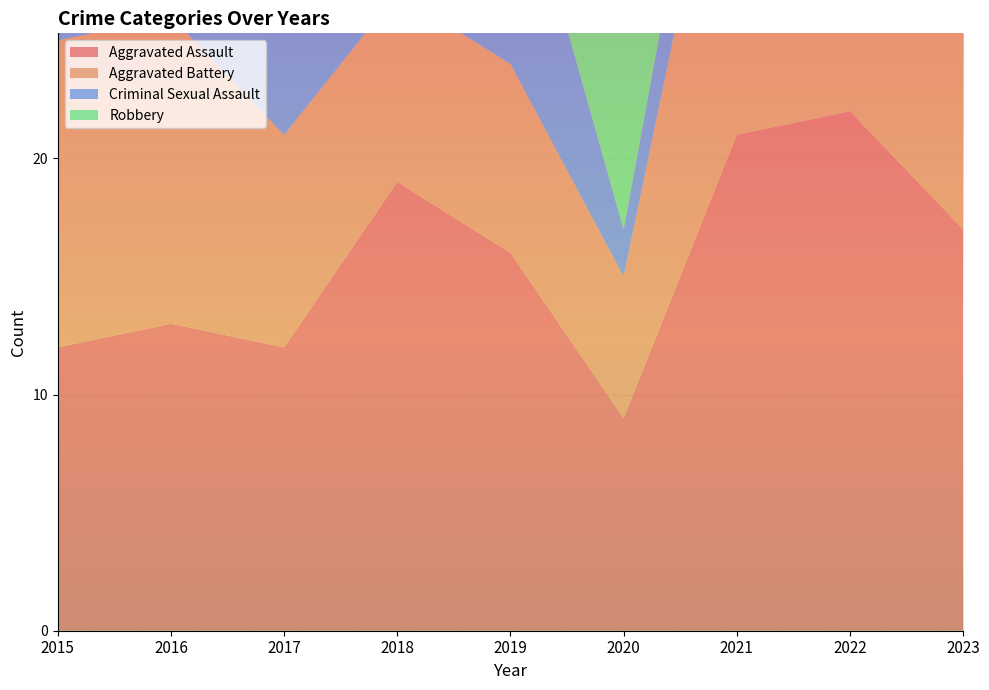

Reading left to right, extract all data points from this chart.

Aggravated Assault: 2015=12	2016=13	2017=12	2018=19	2019=16	2020=9	2021=21	2022=22	2023=17
Aggravated Battery: 2015=13	2016=13	2017=9	2018=8	2019=8	2020=6	2021=17	2022=9	2023=11
Criminal Sexual Assault: 2015=6	2016=3	2017=9	2018=4	2019=10	2020=2	2021=5	2022=8	2023=7
Robbery: 2015=8	2016=15	2017=13	2018=11	2019=9	2020=19	2021=16	2022=19	2023=8